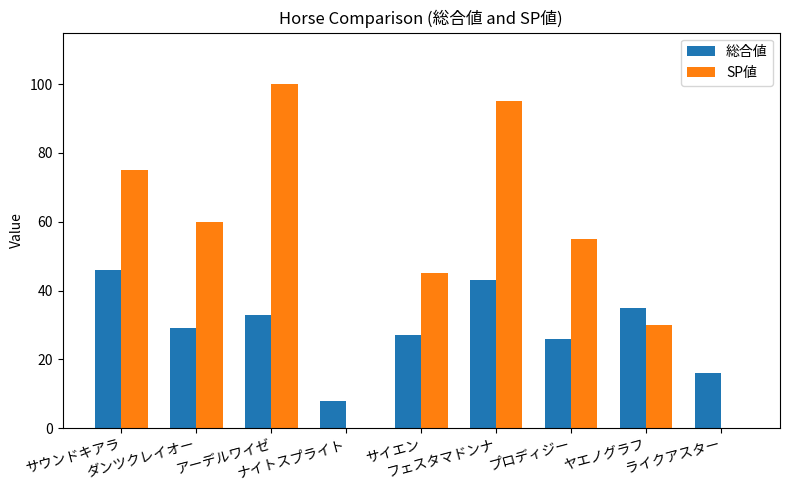

What is the maximum value for 総合値?

46